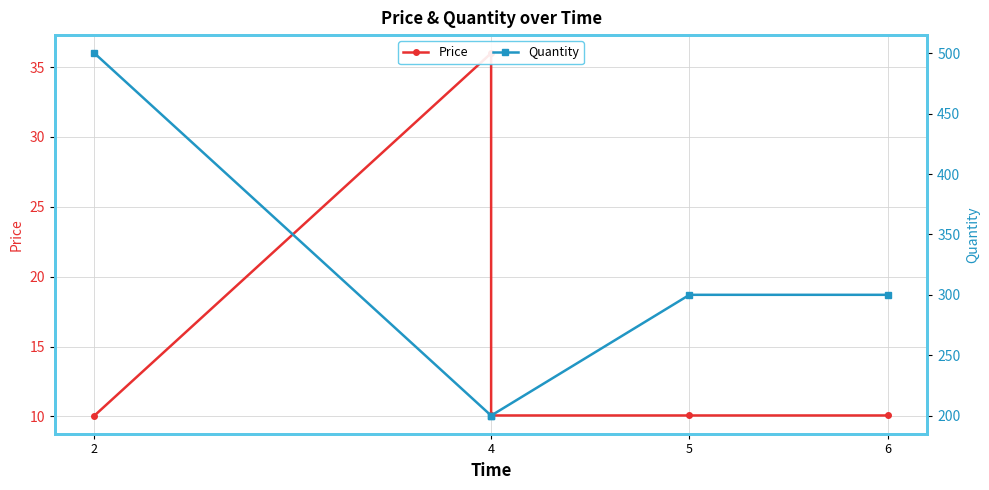

Which series has the widest spread of values?

Quantity